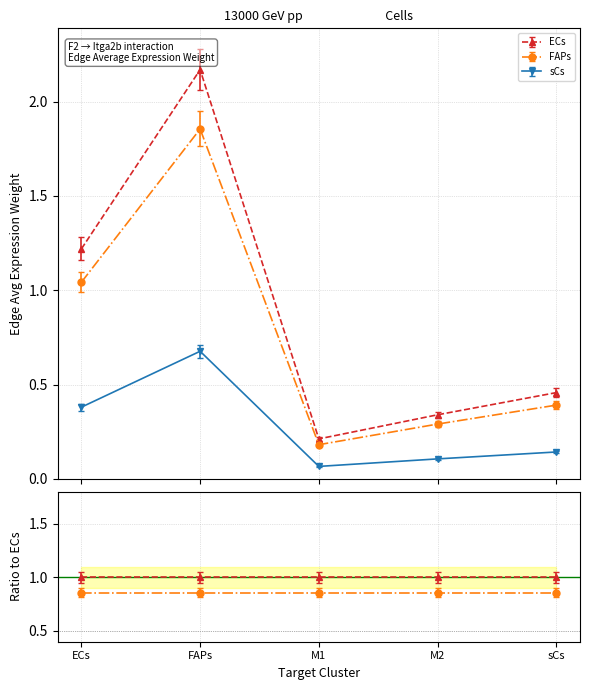

What is the sum of the ECs values at M2 and FAPs?

2.6